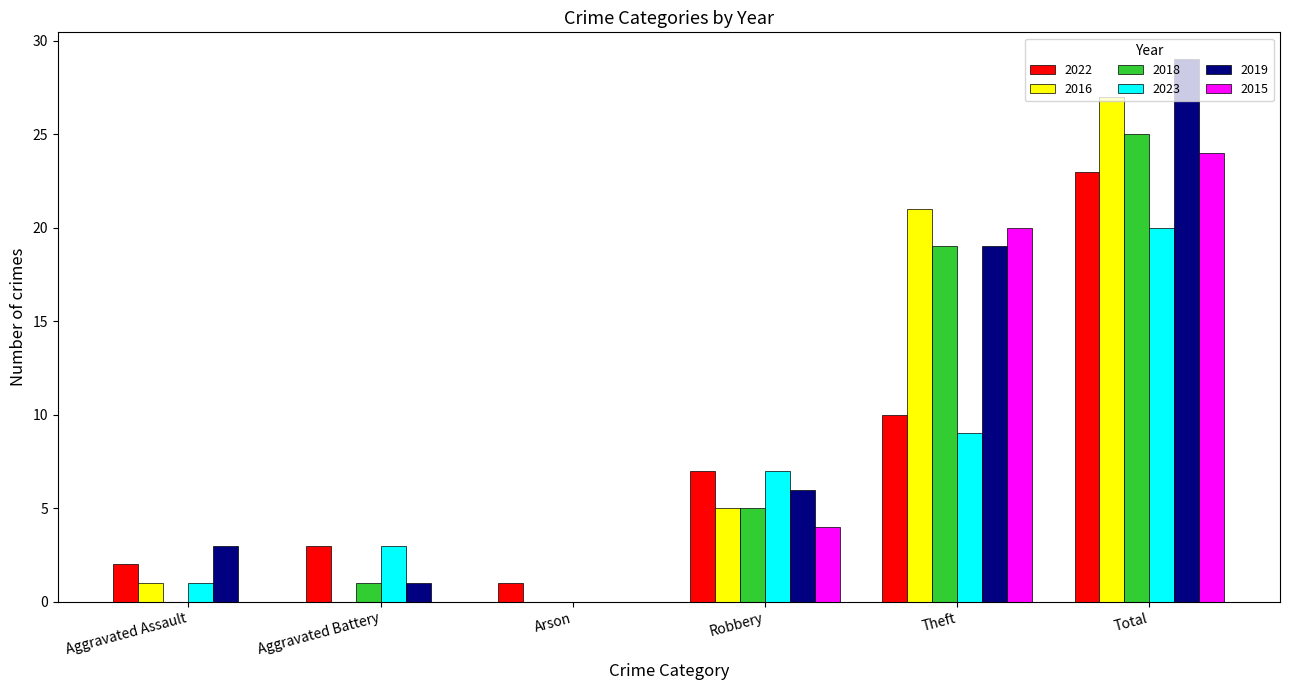

At which category is the sum across all series the highest?

Total